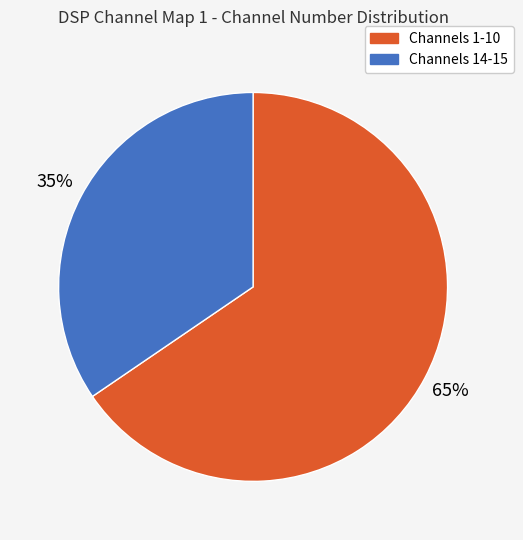

True or false: Channels 1-10 accounts for 65% of the total.

True